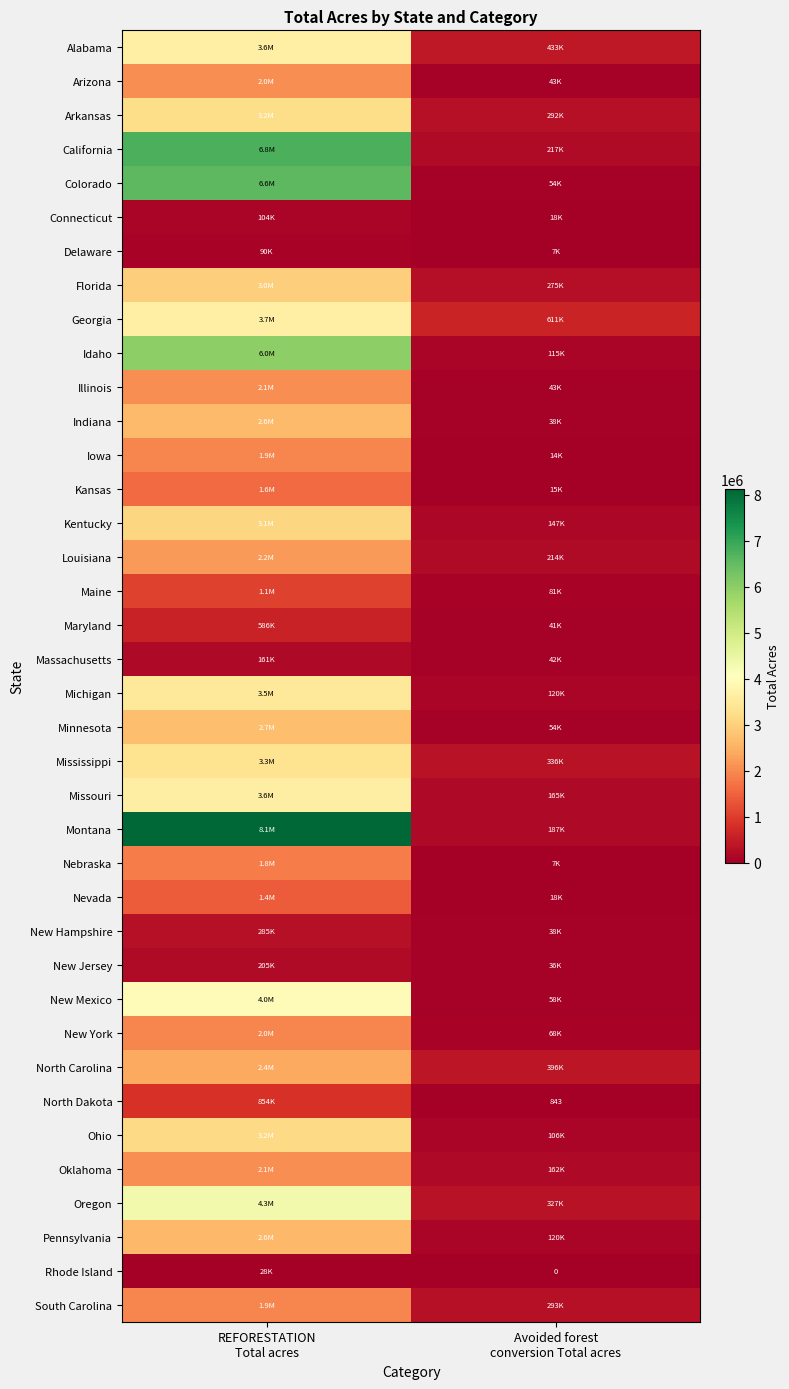

True or false: Maine has a value of 81236.3 at Avoided forest conversion Total acres.

True